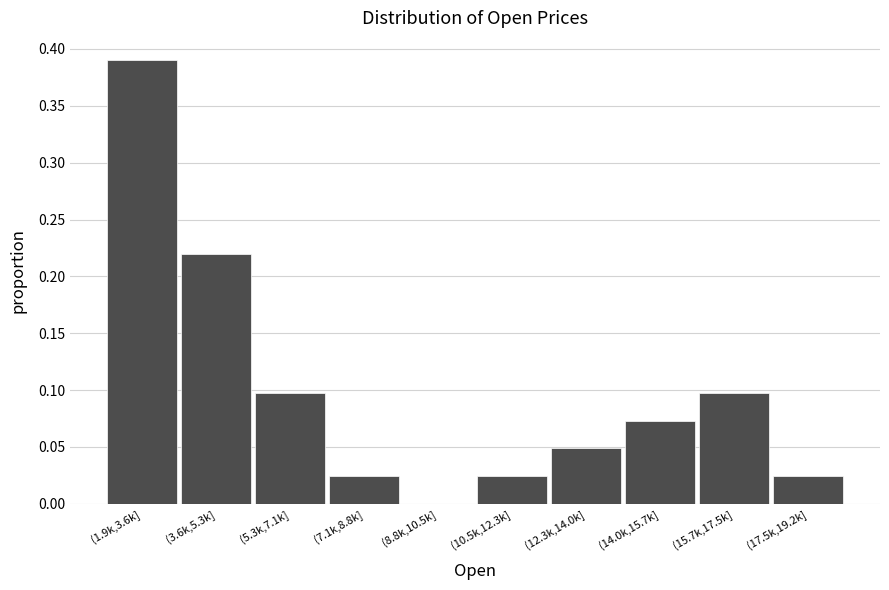

Which label corresponds to the largest value in the chart?

(1.9k,3.6k]